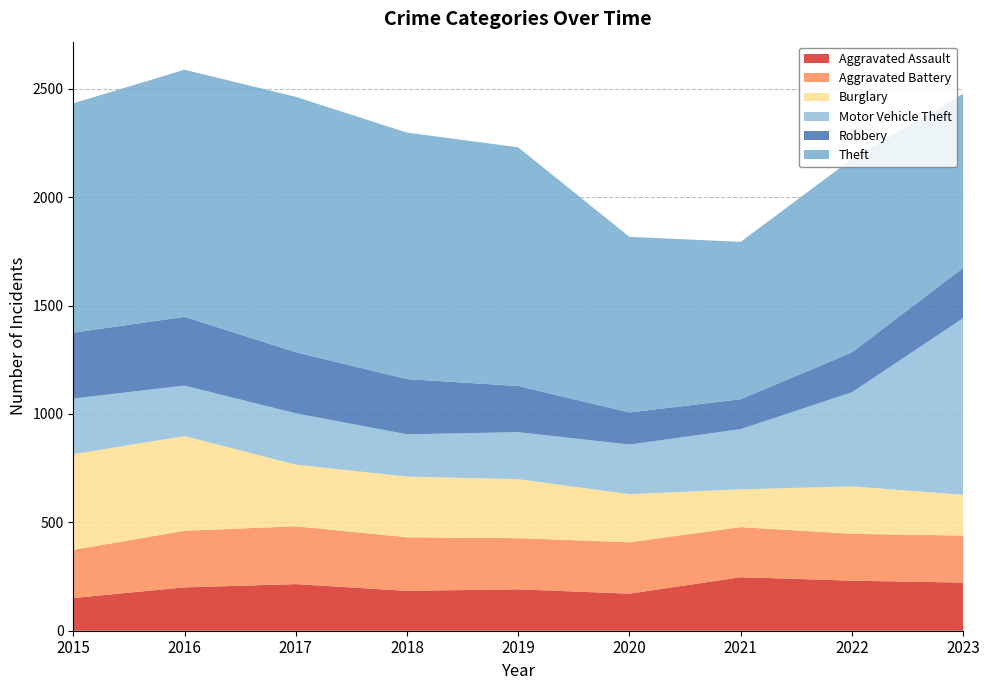

Reading left to right, extract all data points from this chart.

Aggravated Assault: 2015=151	2016=200	2017=215	2018=184	2019=191	2020=171	2021=247	2022=231	2023=222
Aggravated Battery: 2015=222	2016=261	2017=267	2018=247	2019=236	2020=237	2021=231	2022=216	2023=217
Burglary: 2015=441	2016=437	2017=284	2018=280	2019=272	2020=222	2021=174	2022=219	2023=188
Motor Vehicle Theft: 2015=257	2016=233	2017=237	2018=195	2019=217	2020=229	2021=278	2022=434	2023=815
Robbery: 2015=304	2016=317	2017=282	2018=255	2019=213	2020=148	2021=138	2022=184	2023=232
Theft: 2015=1058	2016=1140	2017=1178	2018=1137	2019=1101	2020=810	2021=726	2022=892	2023=803